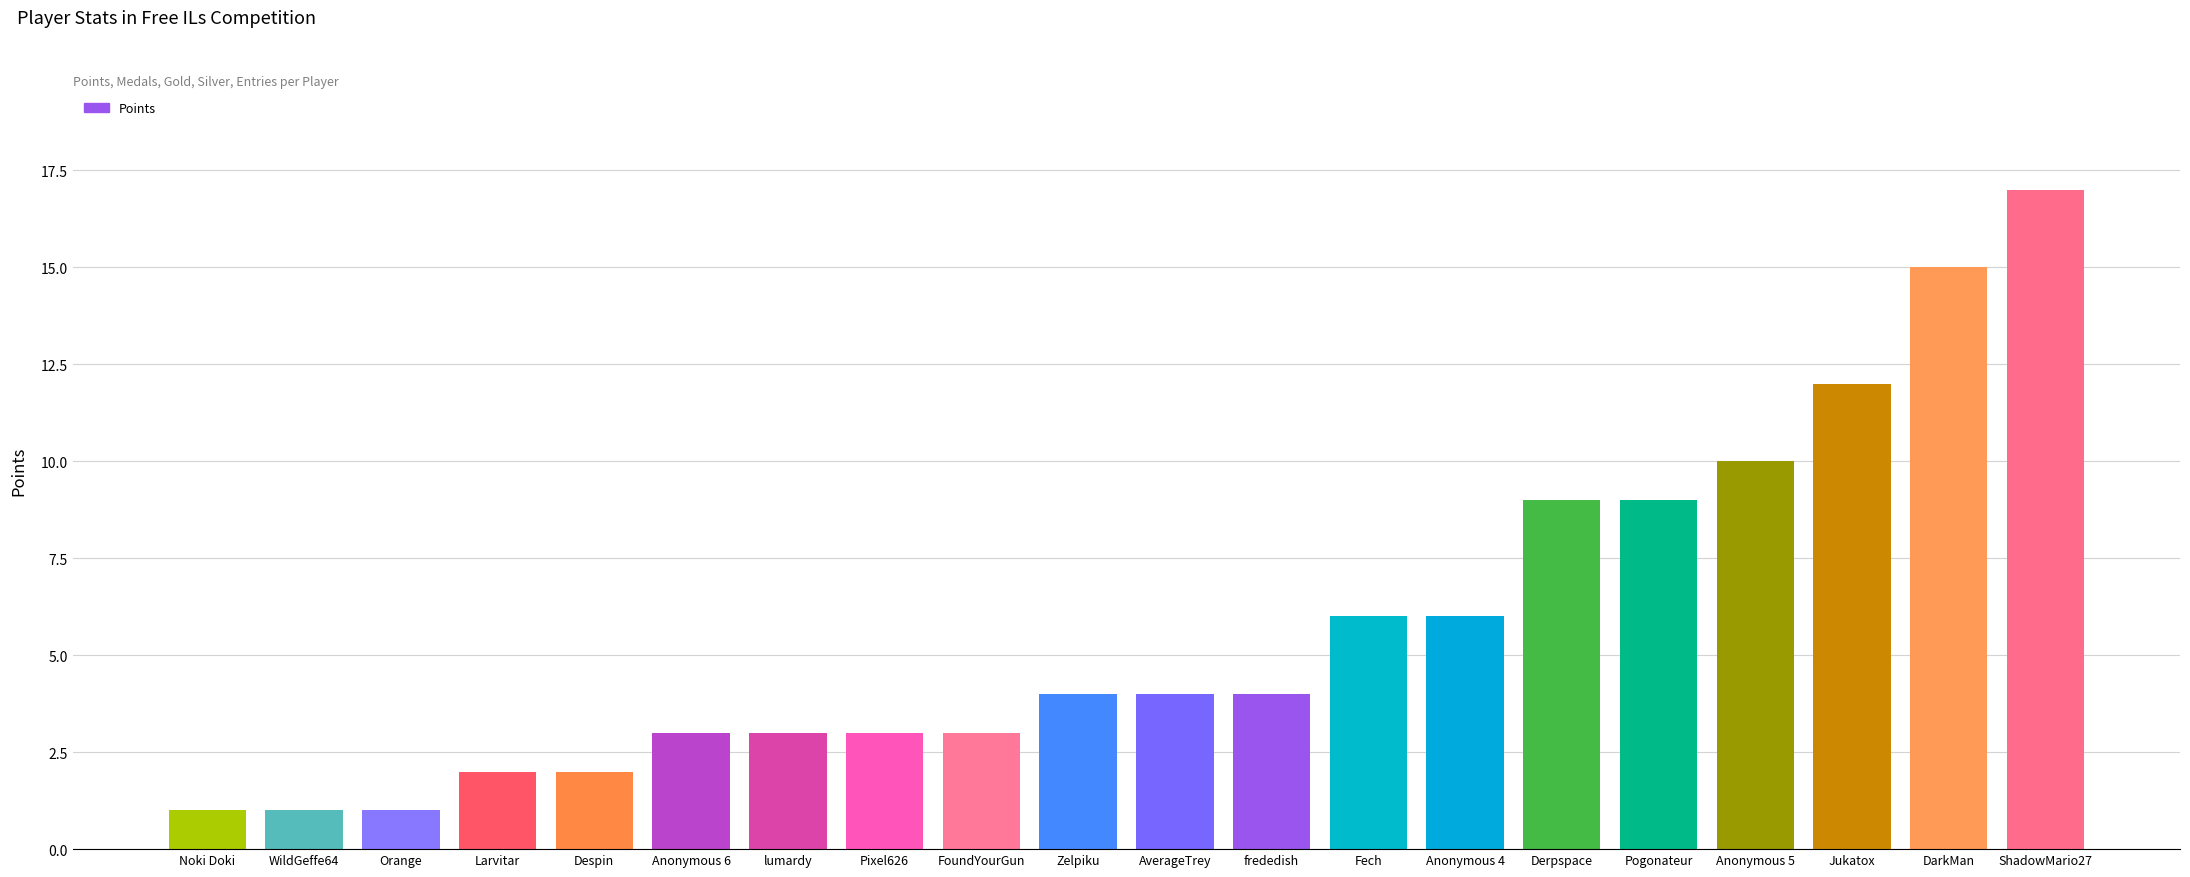

Are the bars horizontal?

No